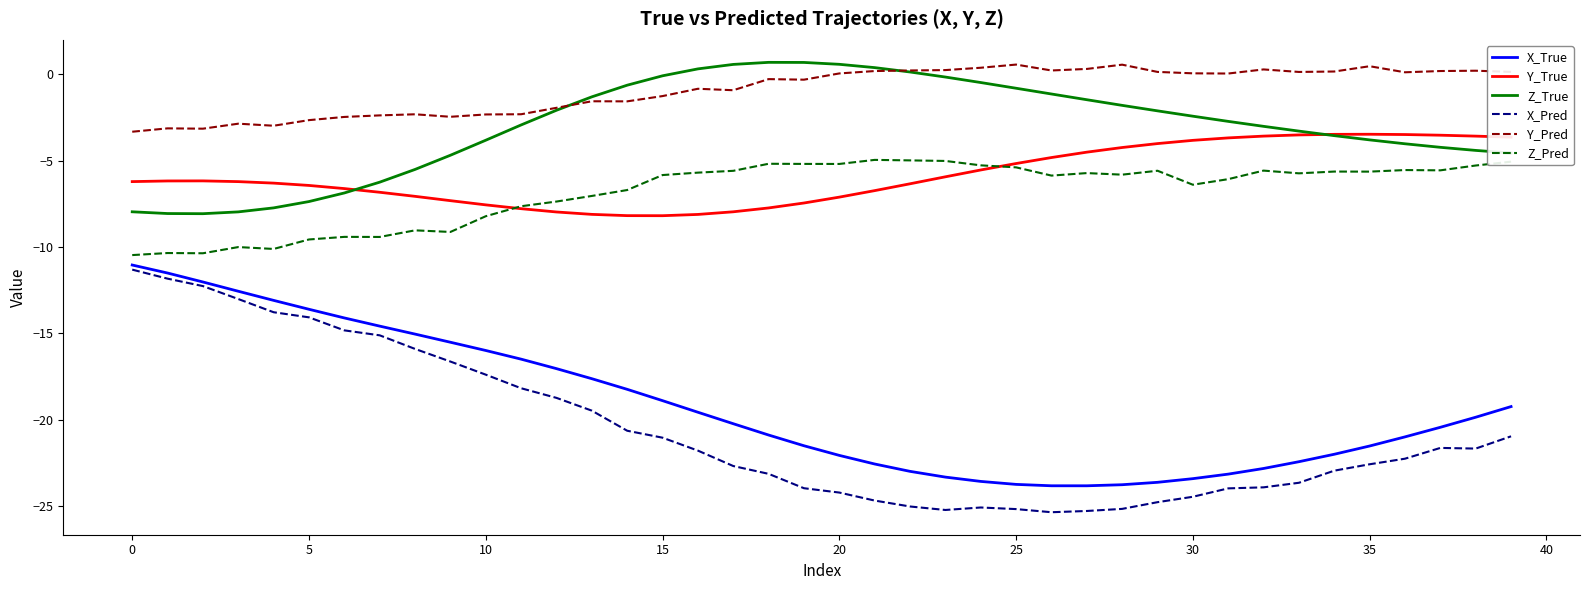

Count the number of categories in the chart.

40